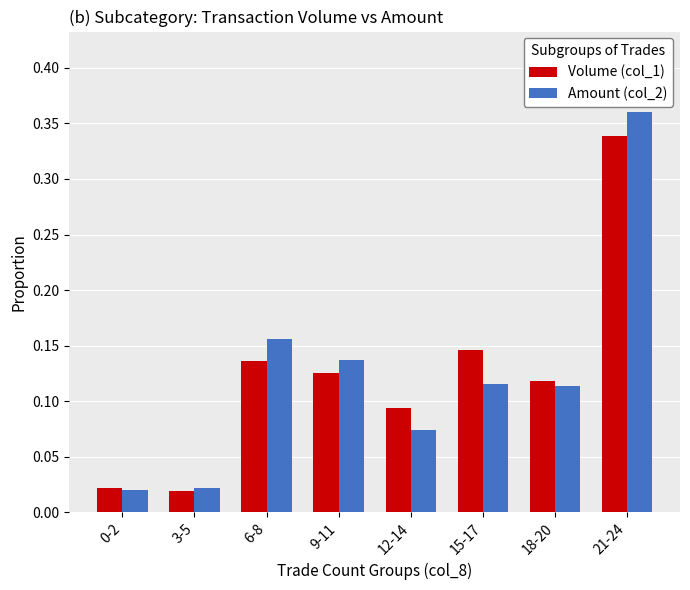

What is the total value across all series at 21-24?

0.7